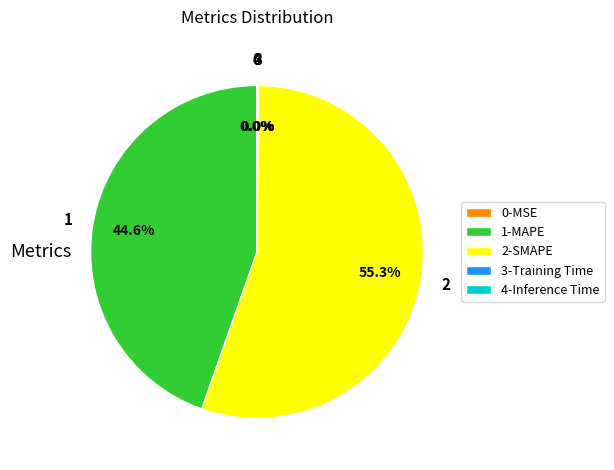

Is the sum of 1-MAPE and 2-SMAPE greater than half?

Yes